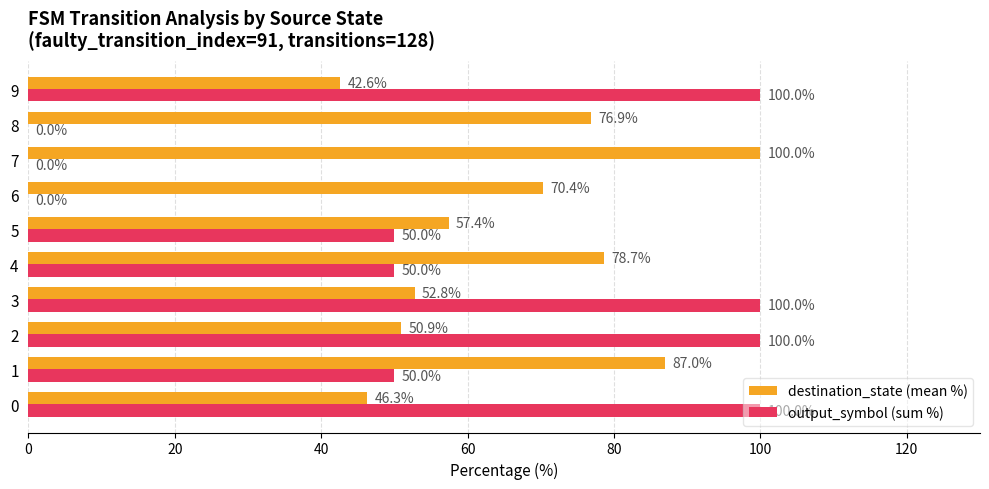

What is the average value of the output_symbol (sum %) series?

55.0